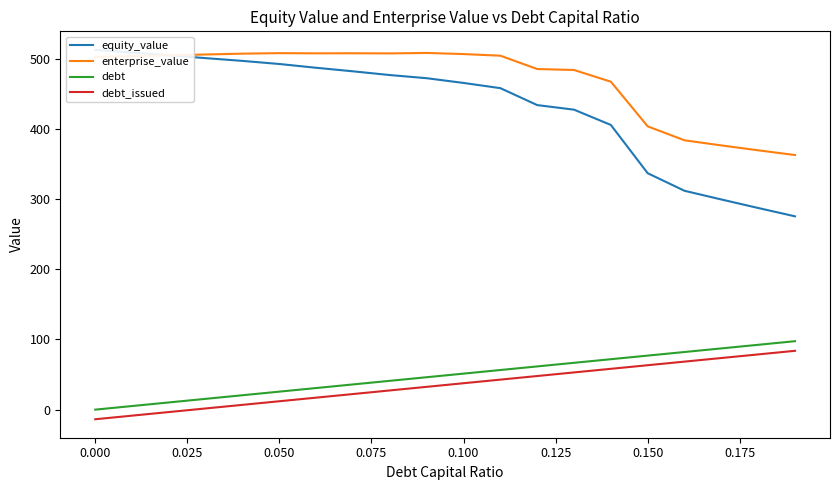

What is the sum of all enterprise_value values?

9408.0